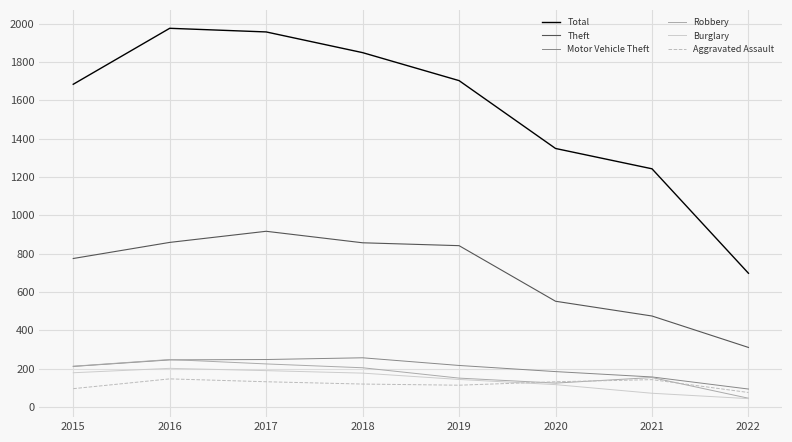

The value of Theft at 2018 is 1504. True or false?

False